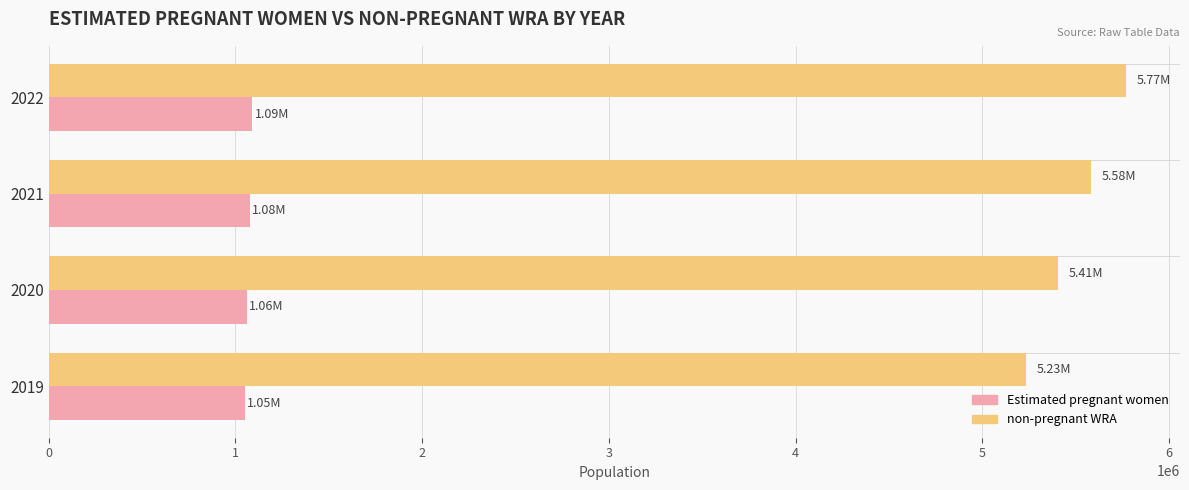

At how many categories does at least one series exceed 4920726?

4